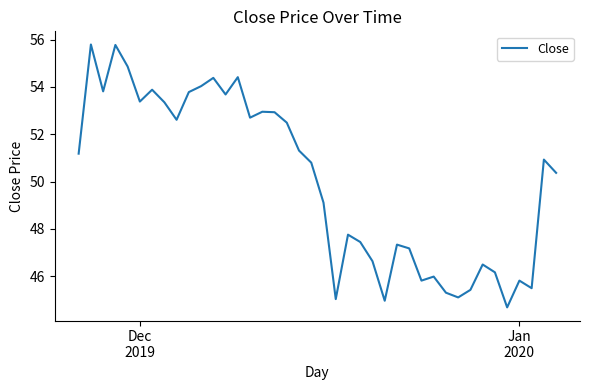

What is the maximum value shown in the chart?

55.8